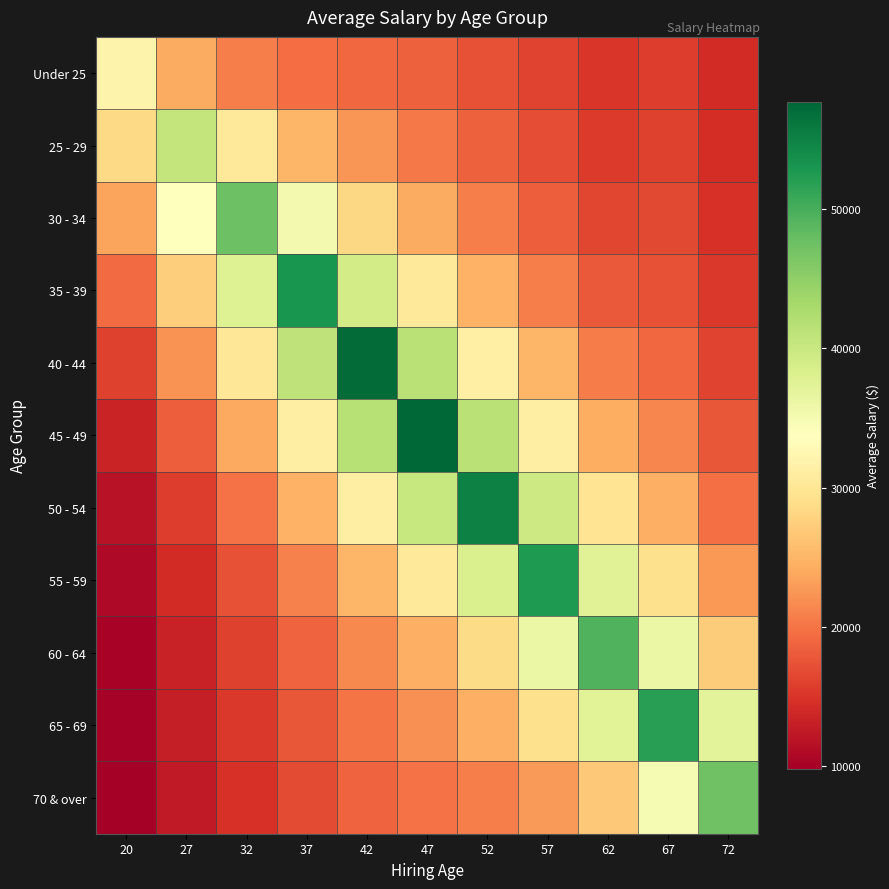

What is the smallest value displayed?

9836.2